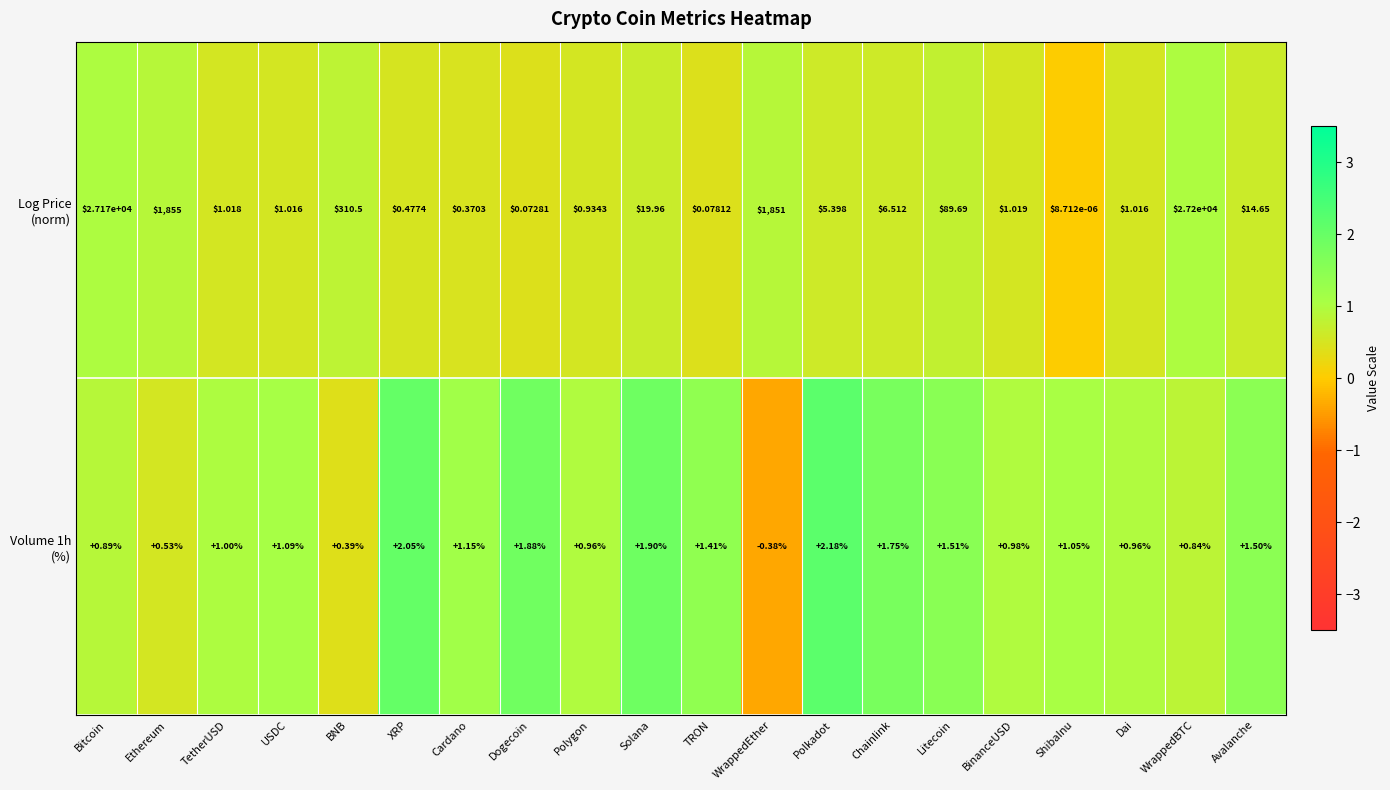

Which category has the highest value across all series?

WrappedBTC